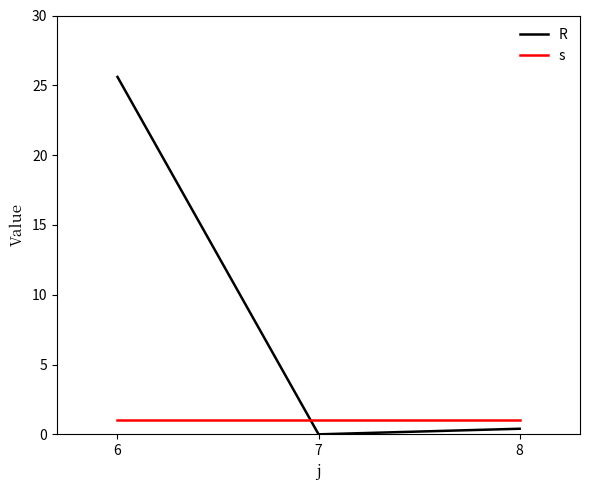

What is the sum of all s values?

3.0